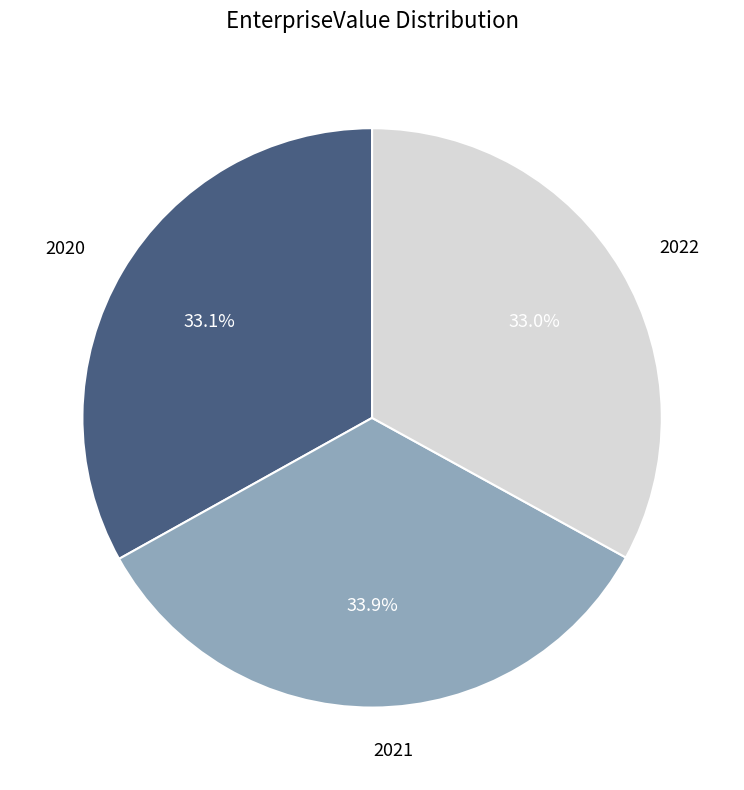

Does any single category account for the majority?

No